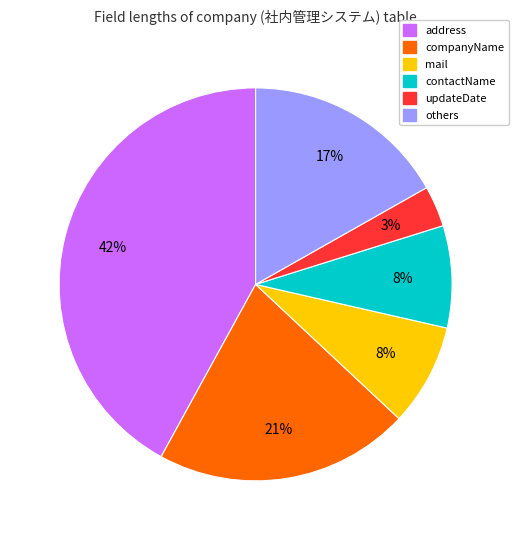

True or false: address accounts for 42% of the total.

True